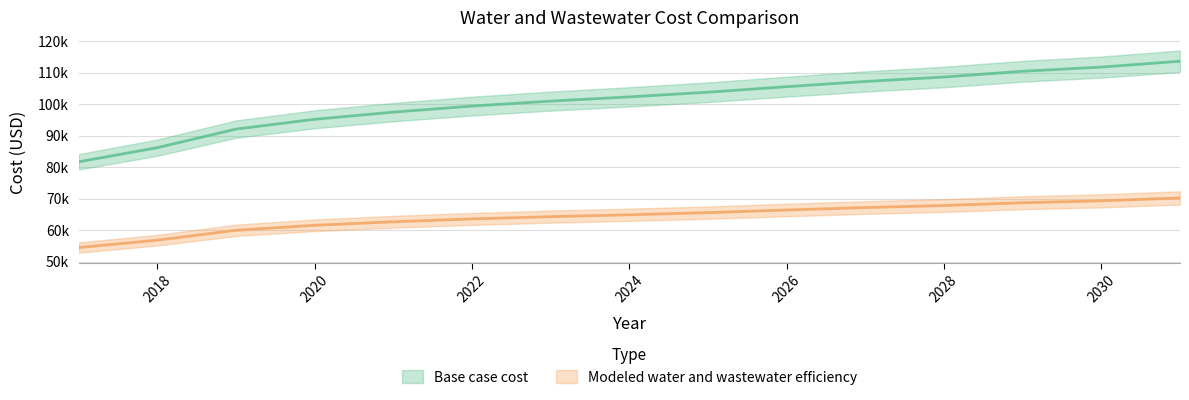

What value does the Base case cost series have at 2022?

99367.9